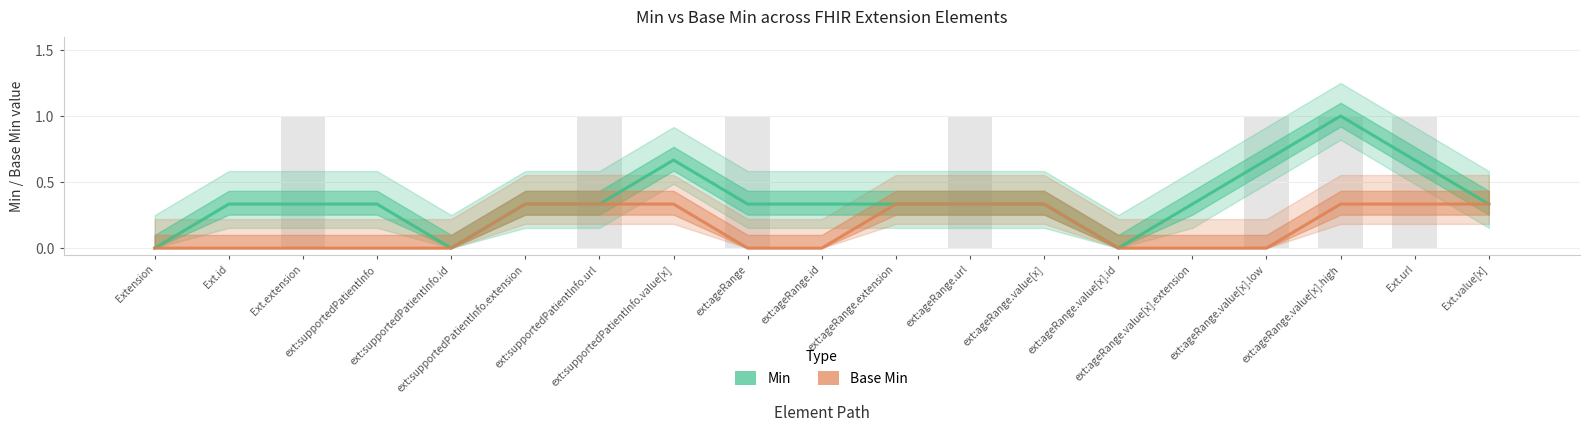

The Base Min series shows 0.2 at ext:ageRange.value[x].extension. True or false?

False